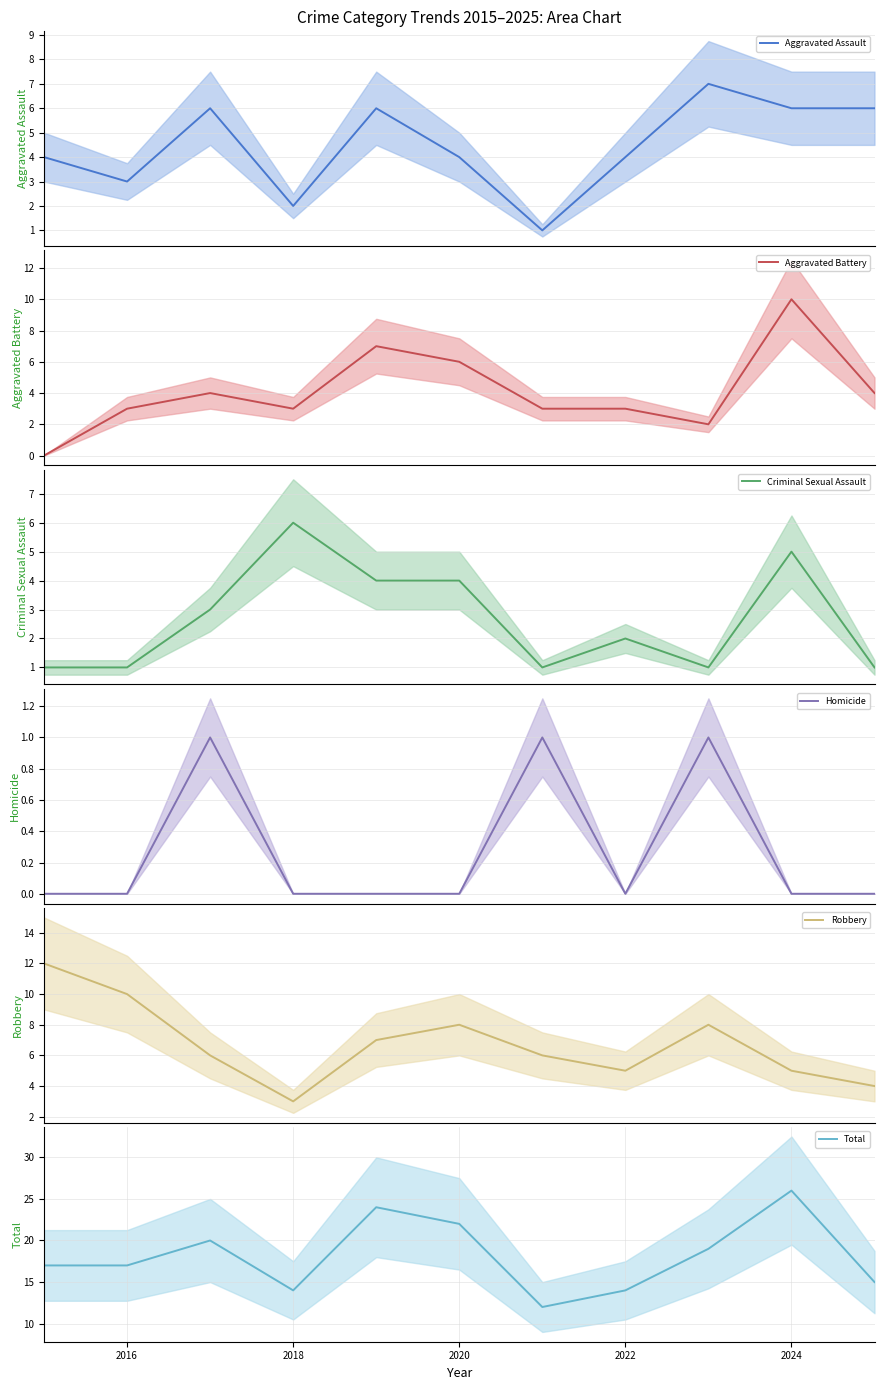

Is this an area chart (filled region under the line)?

No